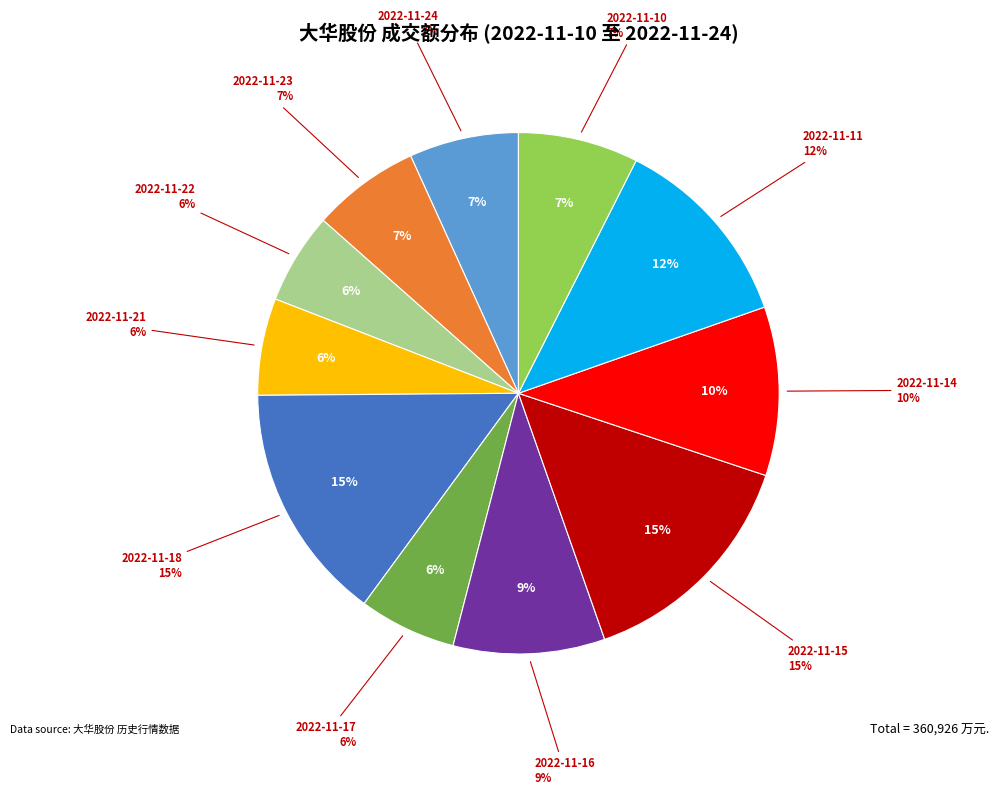

The 2022-11-14 slice represents 10% of the pie. True or false?

True